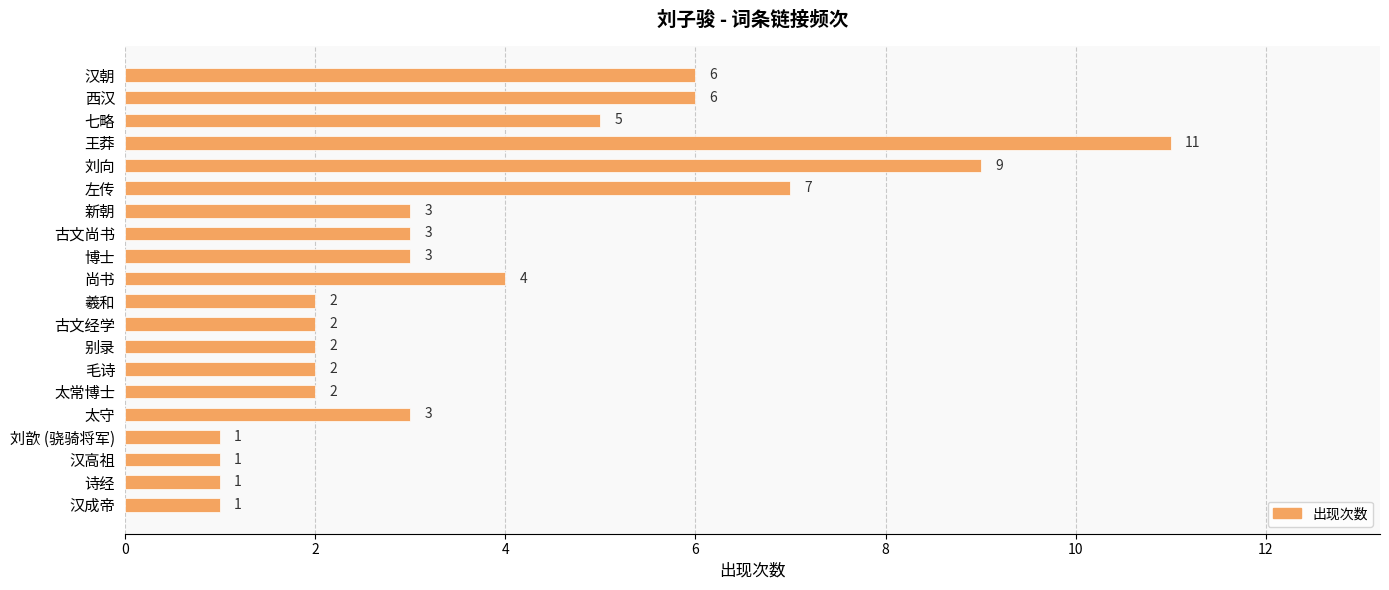

What is the label of the 16th bar from the top?

太守